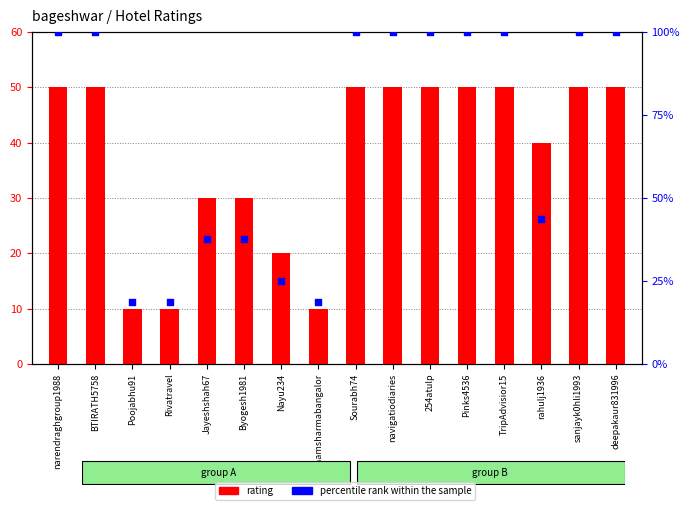

Is the value of rating at TripAdvisior15 greater than the value of percentile rank within the sample at 254atulp?

No